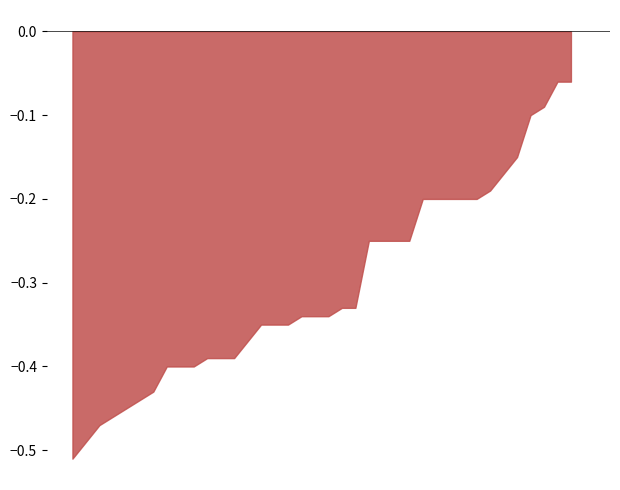

Which category has the lowest value across all series?

16